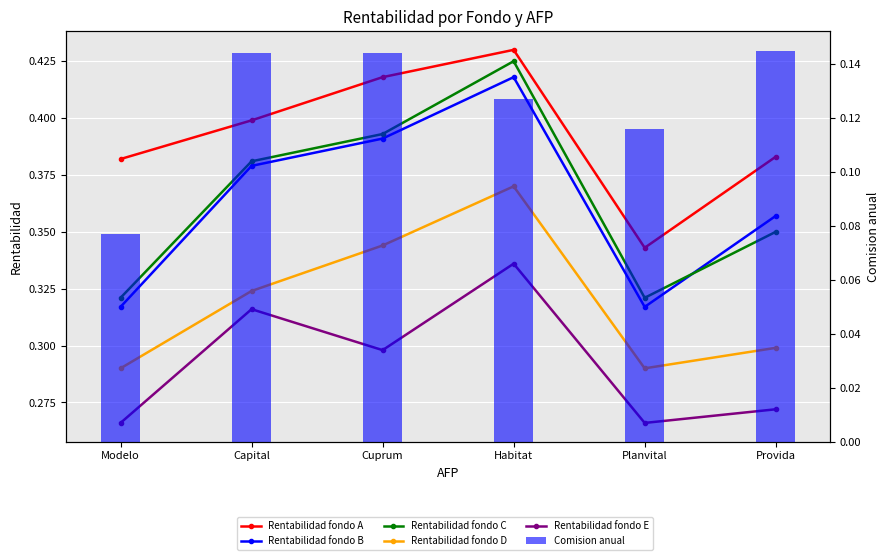

At which label does Rentabilidad fondo C reach its peak?

Habitat